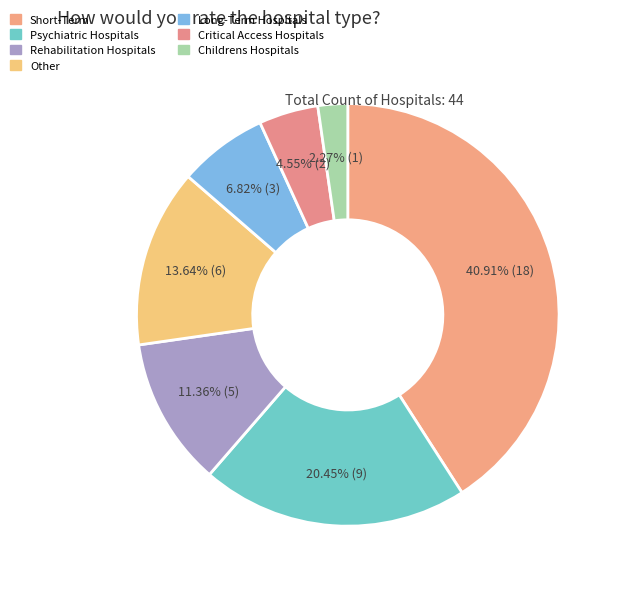

To the nearest percent, what is the combined percentage of Other and Psychiatric Hospitals?

34%